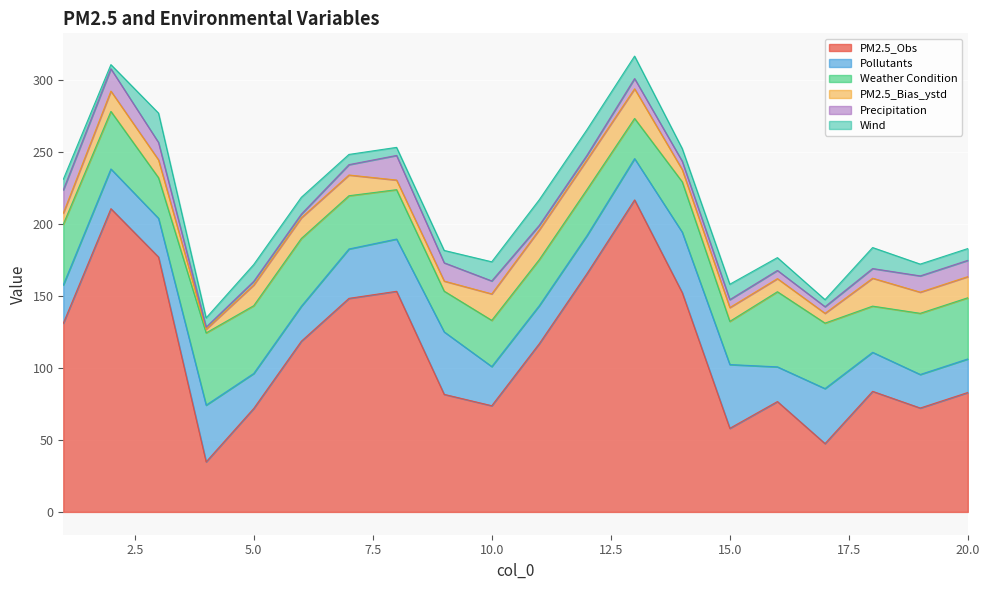

True or false: Precipitation and PM2.5_Bias_ystd intersect in this chart.

True